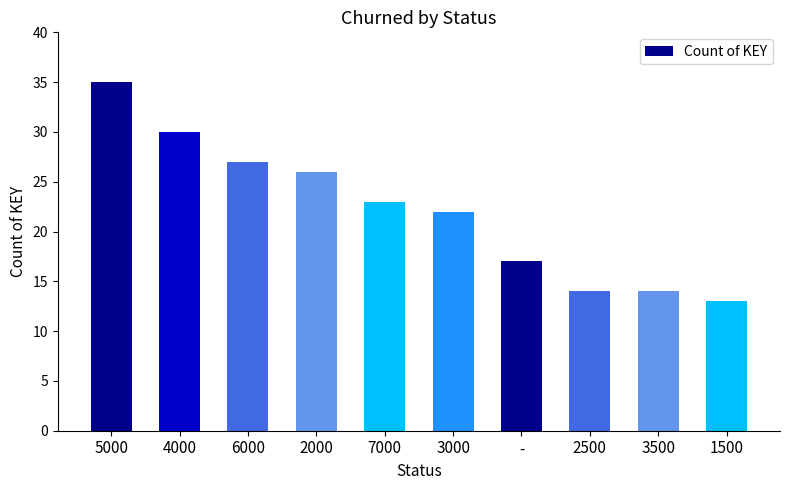

Where does the data first go above 23?

5000